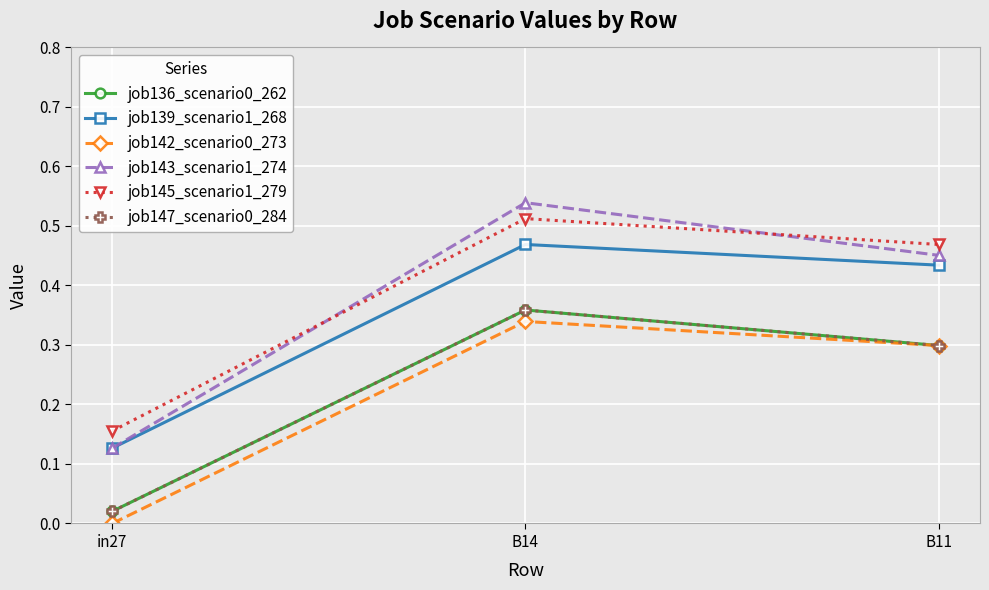

Is this an area chart (filled region under the line)?

No